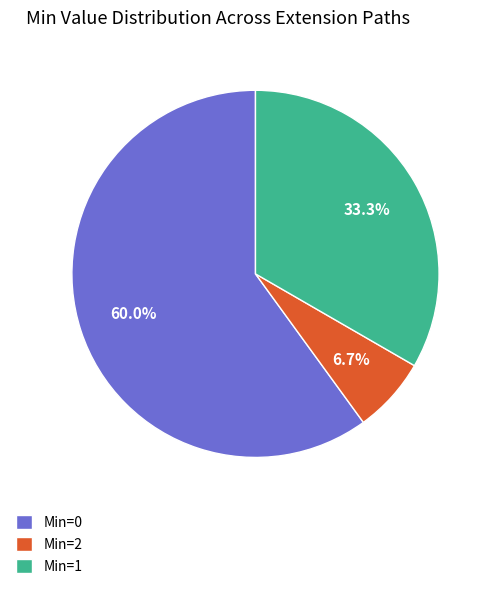

Between Min=2 and Min=1, which is larger?

Min=1